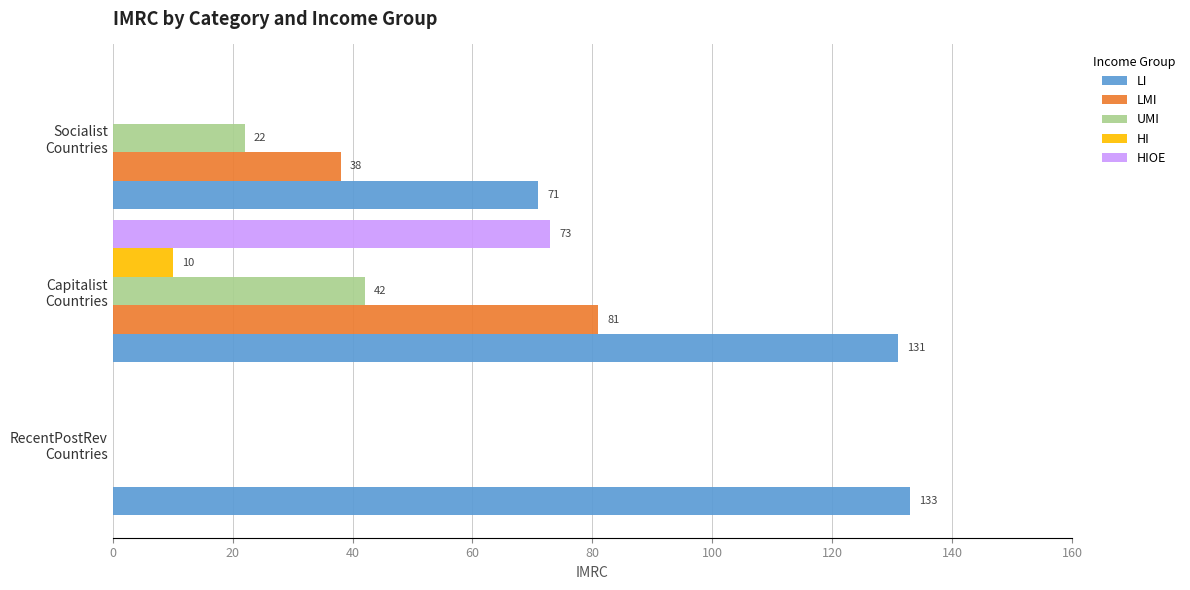

Which series has the largest total across all categories?

LI